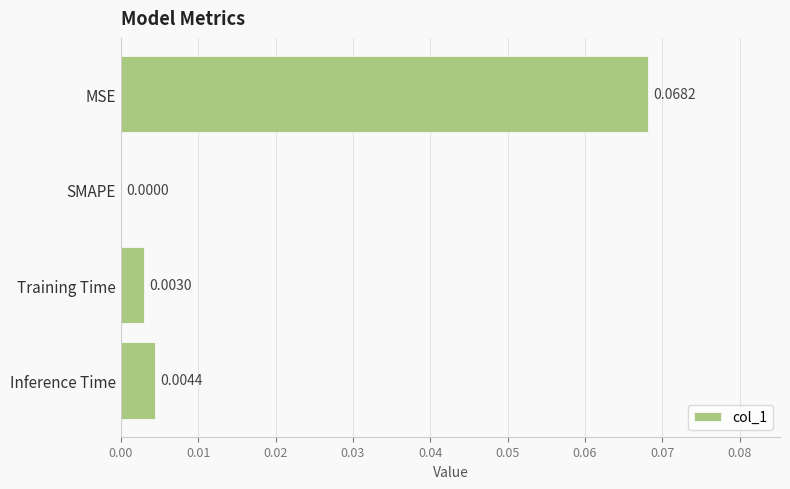

Which category has the highest value across all series?

MSE